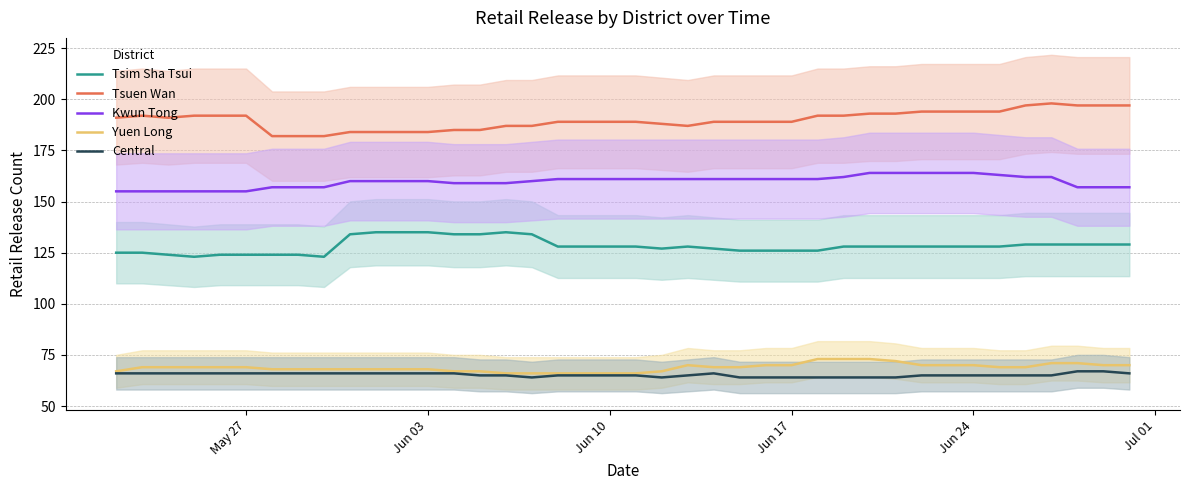

True or false: Kwun Tong and Tsim Sha Tsui intersect in this chart.

False